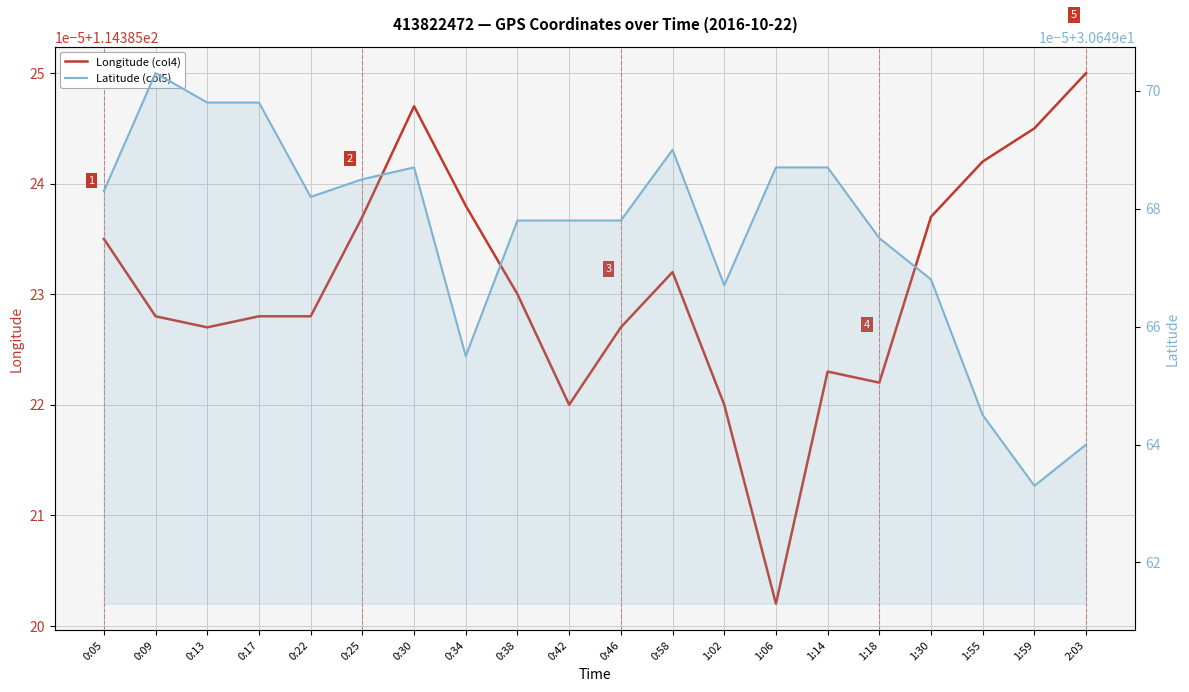

What is the total value across all series at 0:30?

145.0